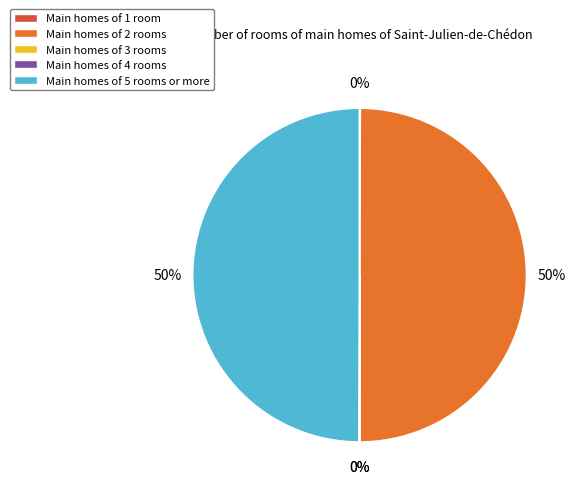

Approximately how many times larger is the value at Main homes of 5 rooms or more compared to Main homes of 2 rooms?

1.0